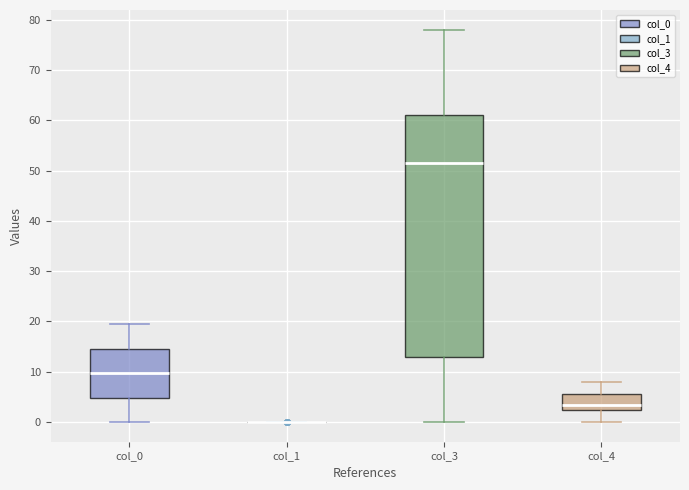

Where does the median line of the box for col_3 sit on the y-axis? The values are not printed on the chart, so give them approximately, as read against the axis.

52